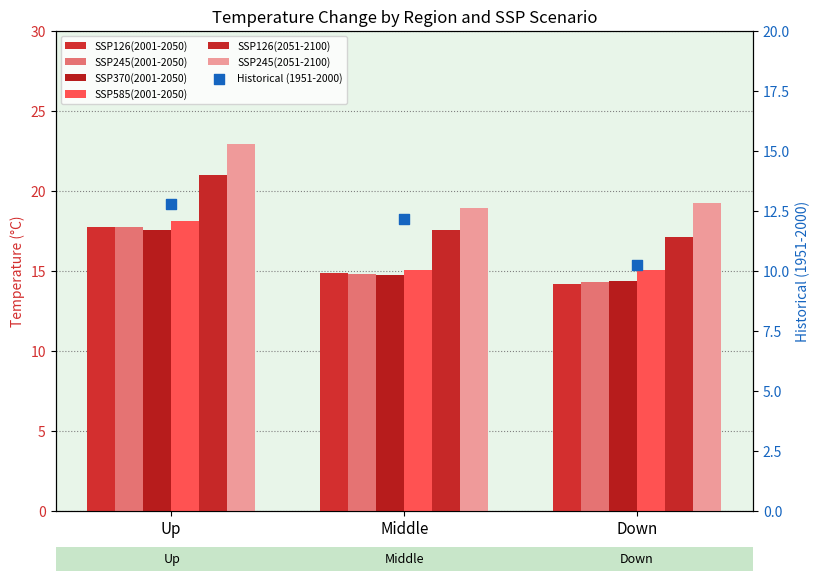

Which series has the widest spread of Y values?

SSP245(2051-2100)